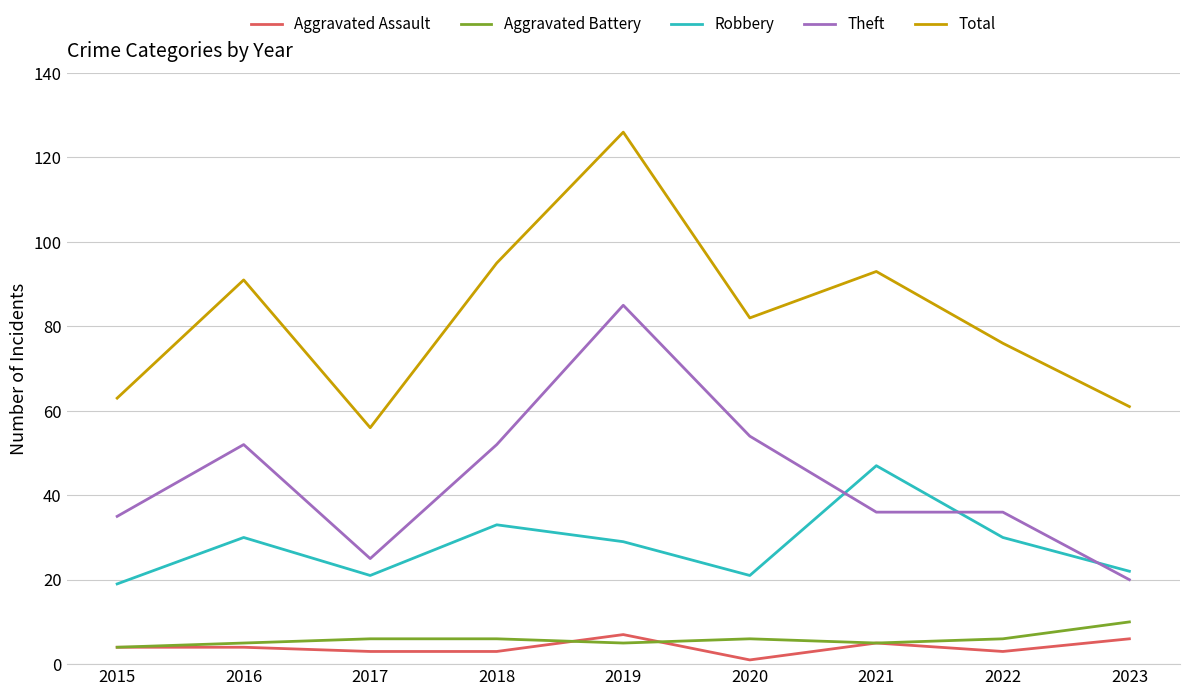

True or false: Total has a value of 76 at 2022.

True